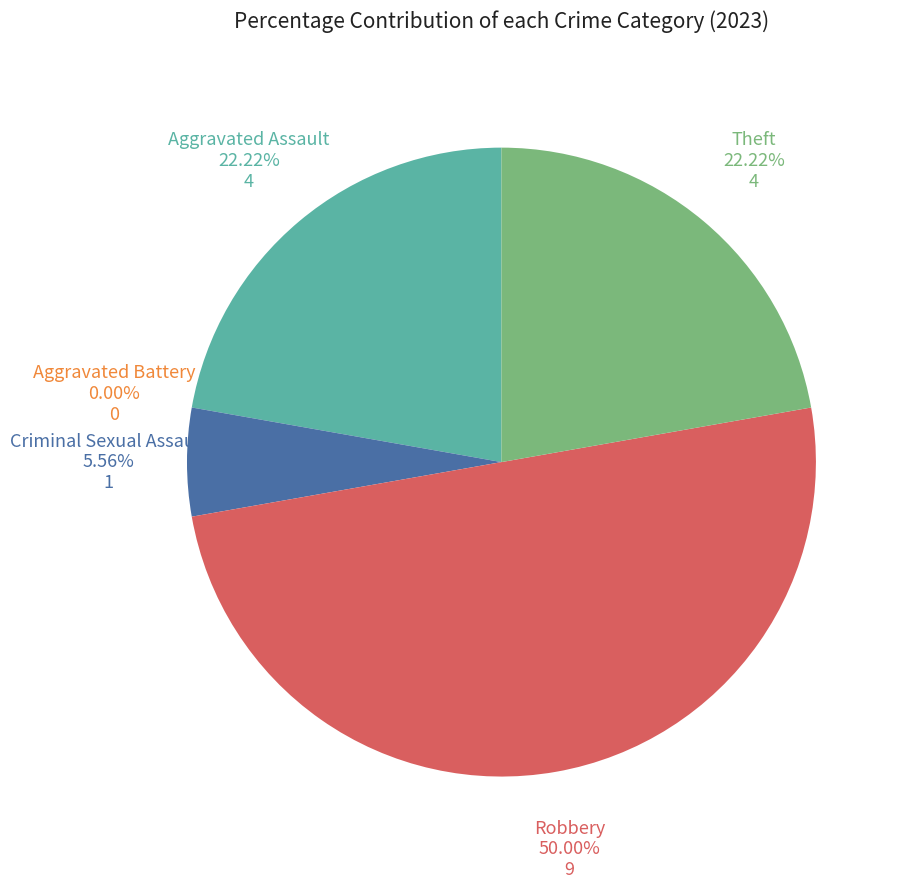

Is the sum of Criminal Sexual Assault and Robbery greater than half?

Yes